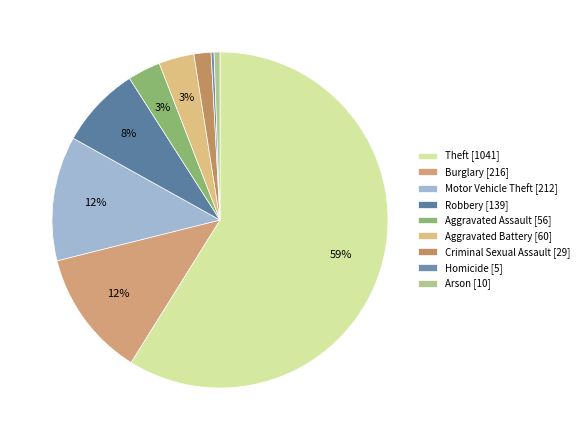

To the nearest percent, what is the difference between the Aggravated Battery and Criminal Sexual Assault slice percentages?

2%